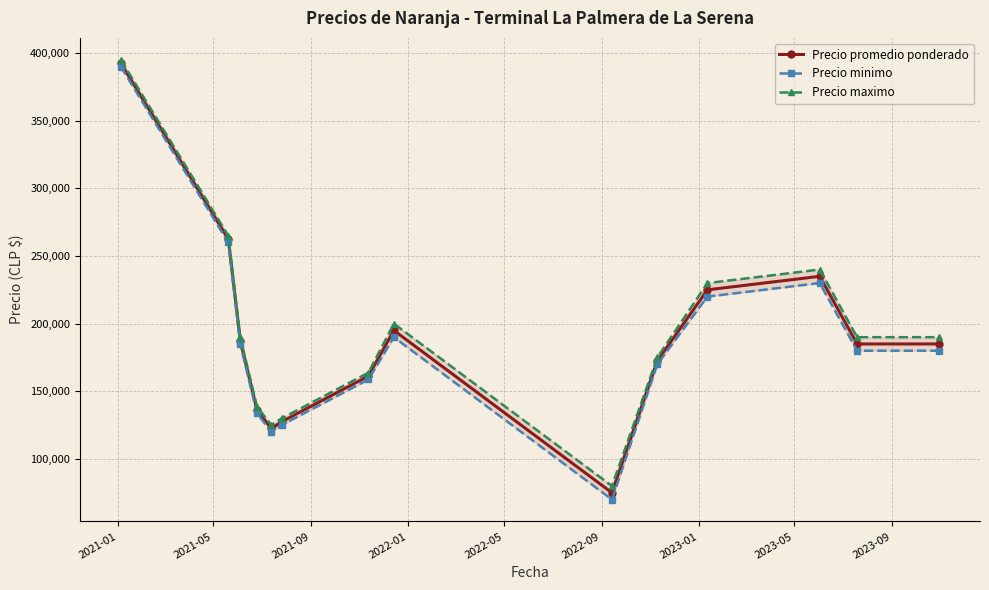

What is the value of the Precio promedio ponderado point at the 4th from the left?

136250